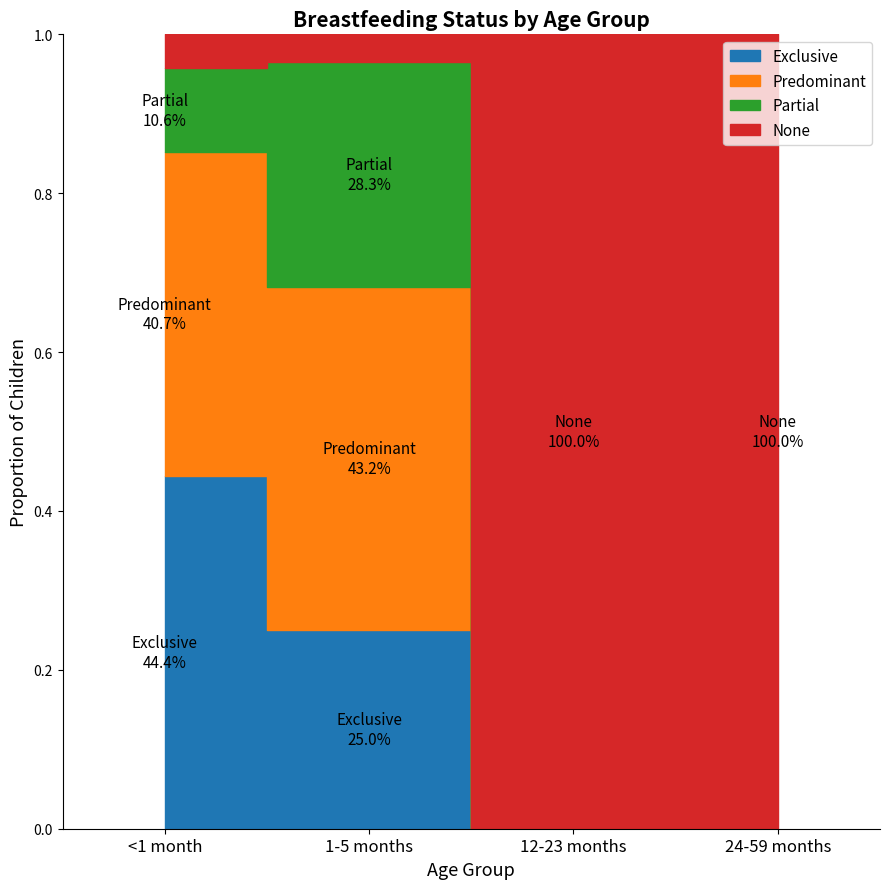

Reading left to right, what are all the values shown in this chart?

Exclusive: 0.4	0.2	0.0	0.0
Predominant: 0.4	0.4	0.0	0.0
Partial: 0.1	0.3	0.0	0.0
None: 0.0	0.0	1.0	1.0